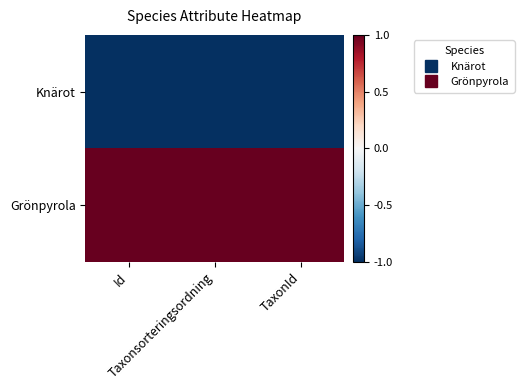

Reading left to right, list all the values displayed in this chart.

Knärot: Id=-1	Taxonsorteringsordning=-1	TaxonId=-1
Grönpyrola: Id=1	Taxonsorteringsordning=1	TaxonId=1